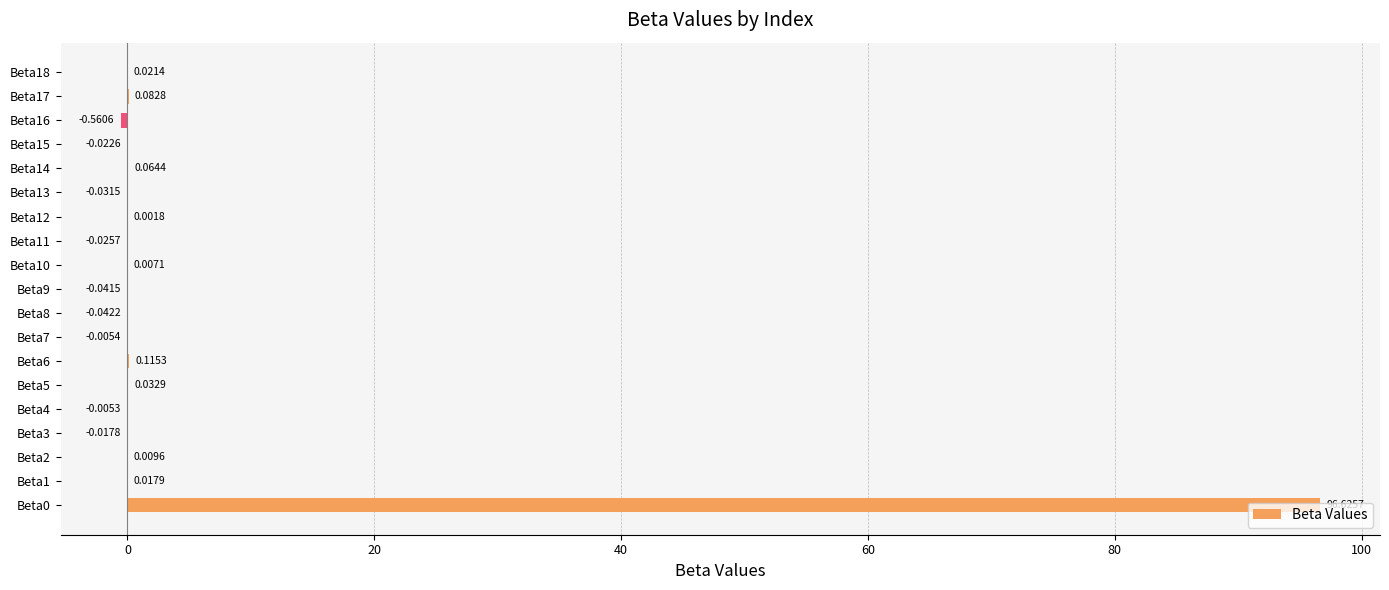

What is the sum of all values?

96.2